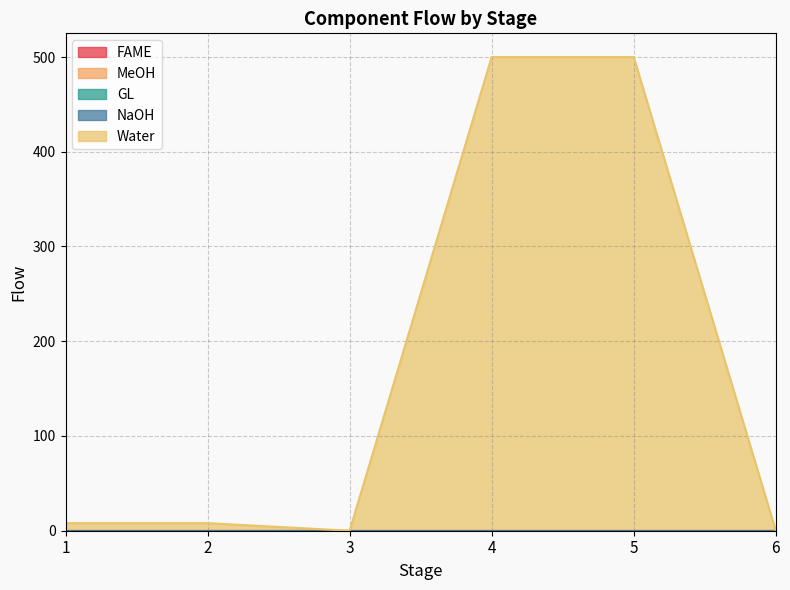

Where is FAME nearest to the value 0?

1